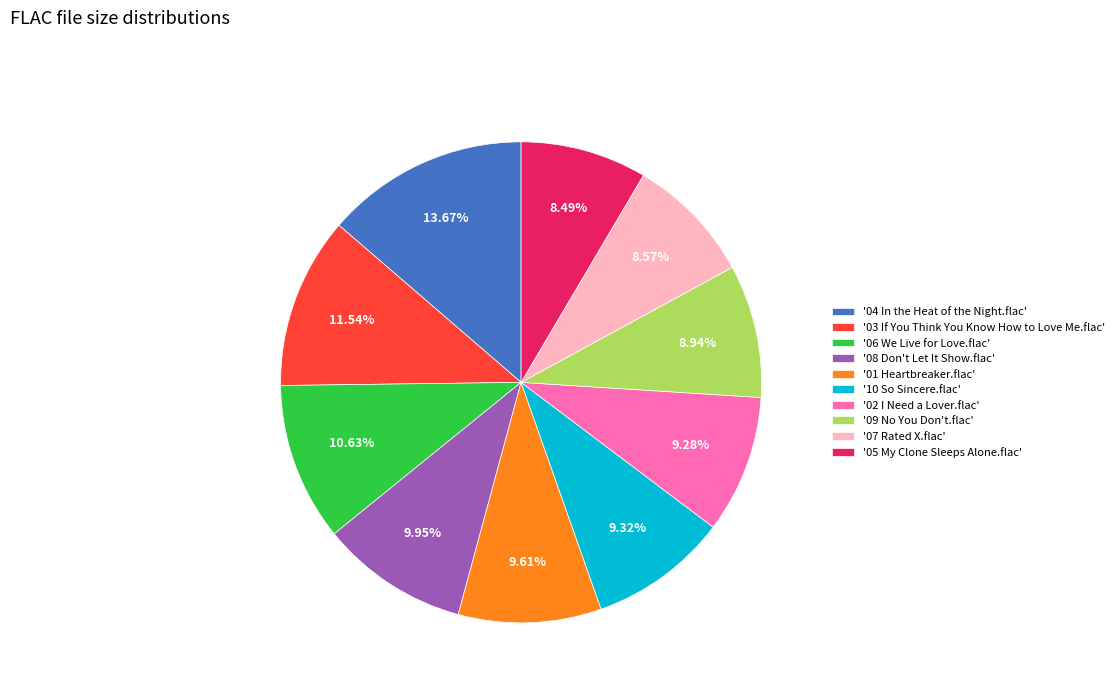

Is the sum of '08 Don't Let It Show.flac' and '04 In the Heat of the Night.flac' greater than half?

No